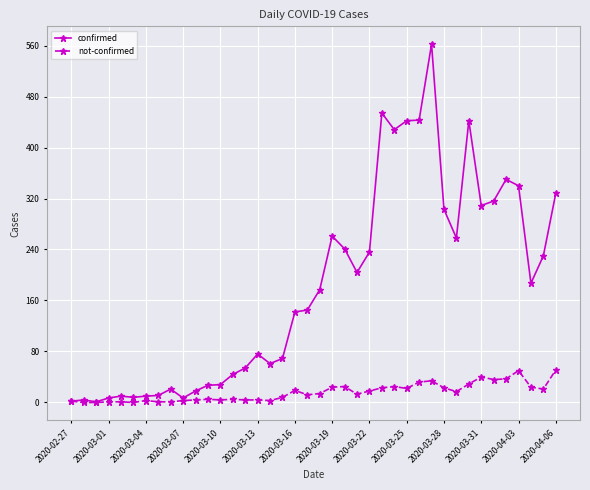

Rank the series by their average value, from lowest to highest.

not-confirmed, confirmed